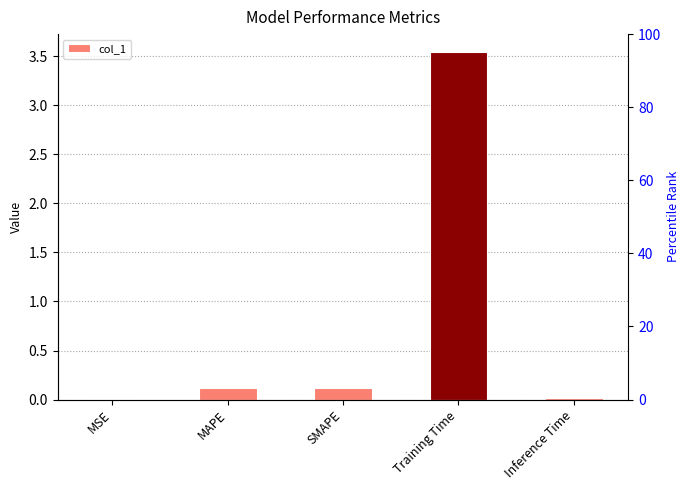

Which label corresponds to the smallest value in the chart?

MSE